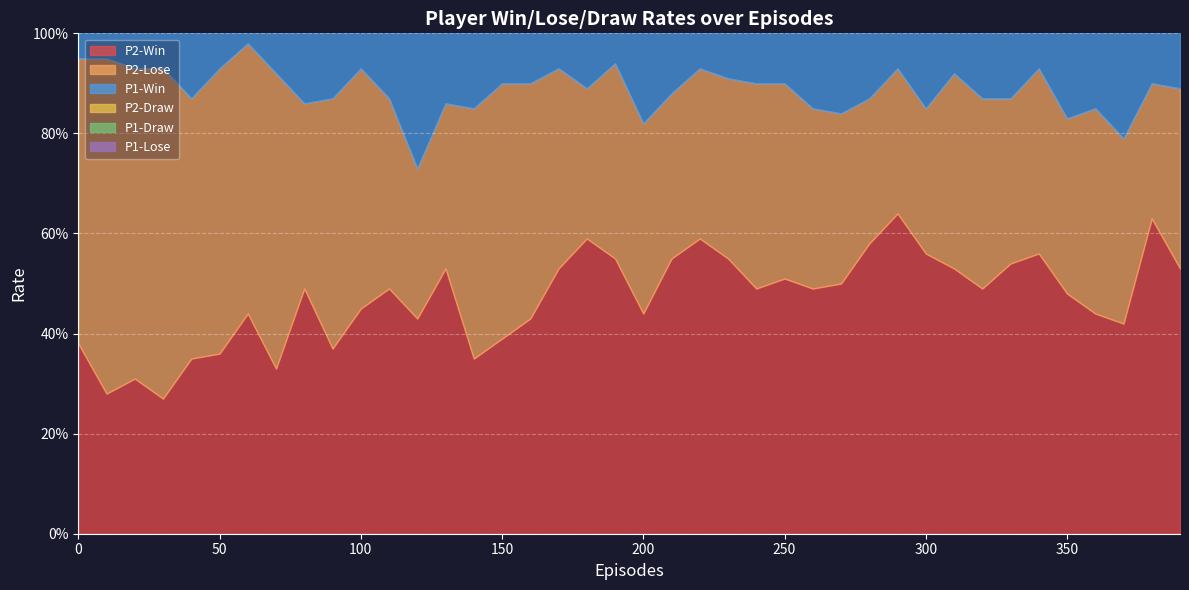

What is the sum of all P1-Lose values?

4.3